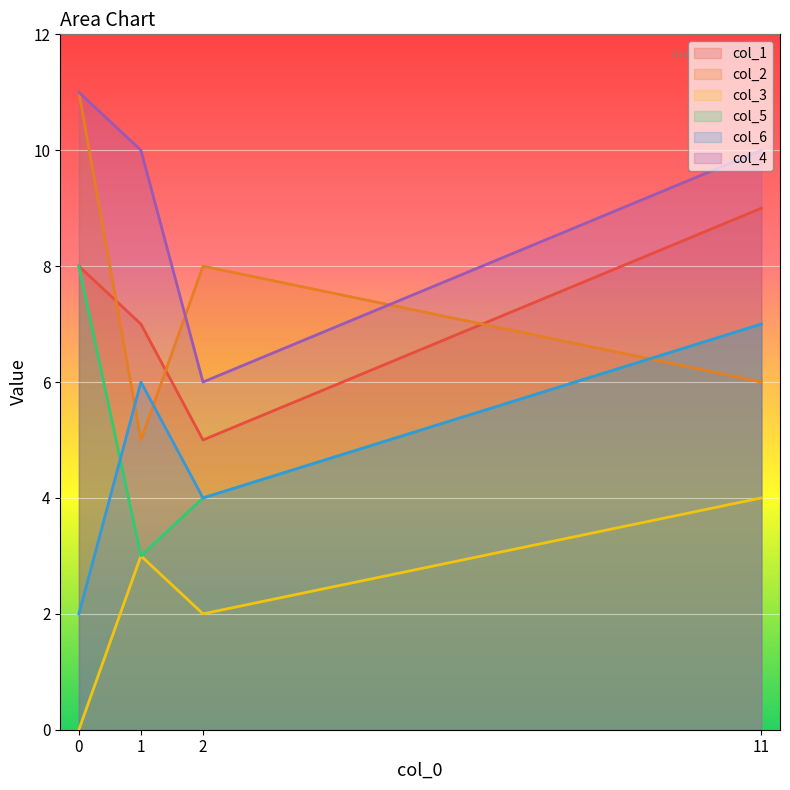

How many data points in col_6 are above 6?

1